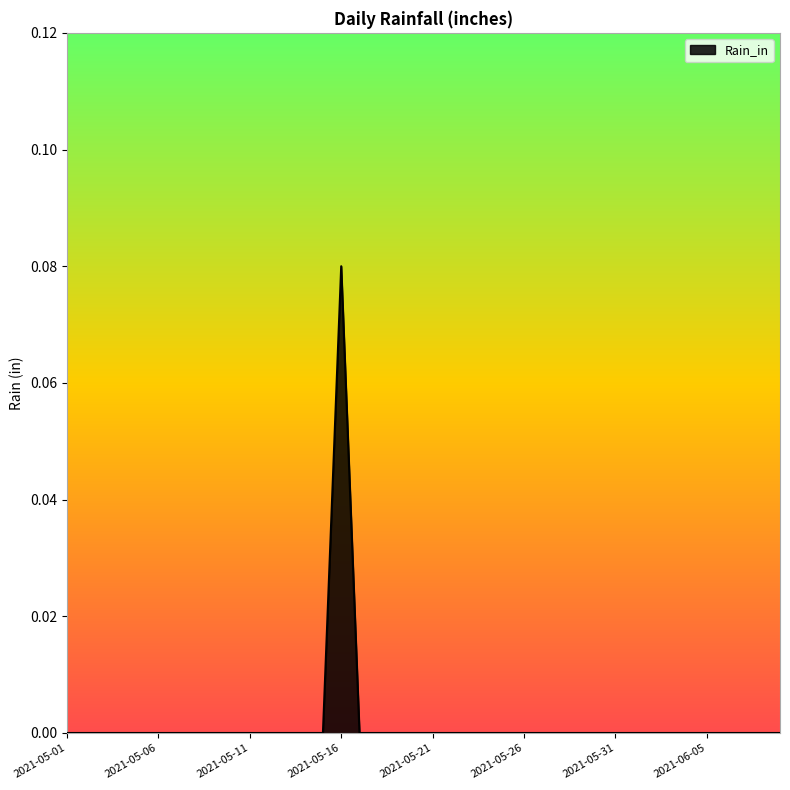

Does the chart display data point markers on the line(s)?

No